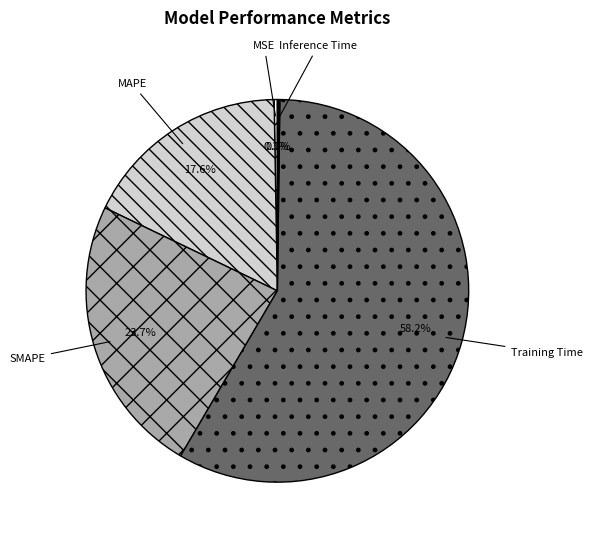

What is the largest slice in the pie chart?

Training Time